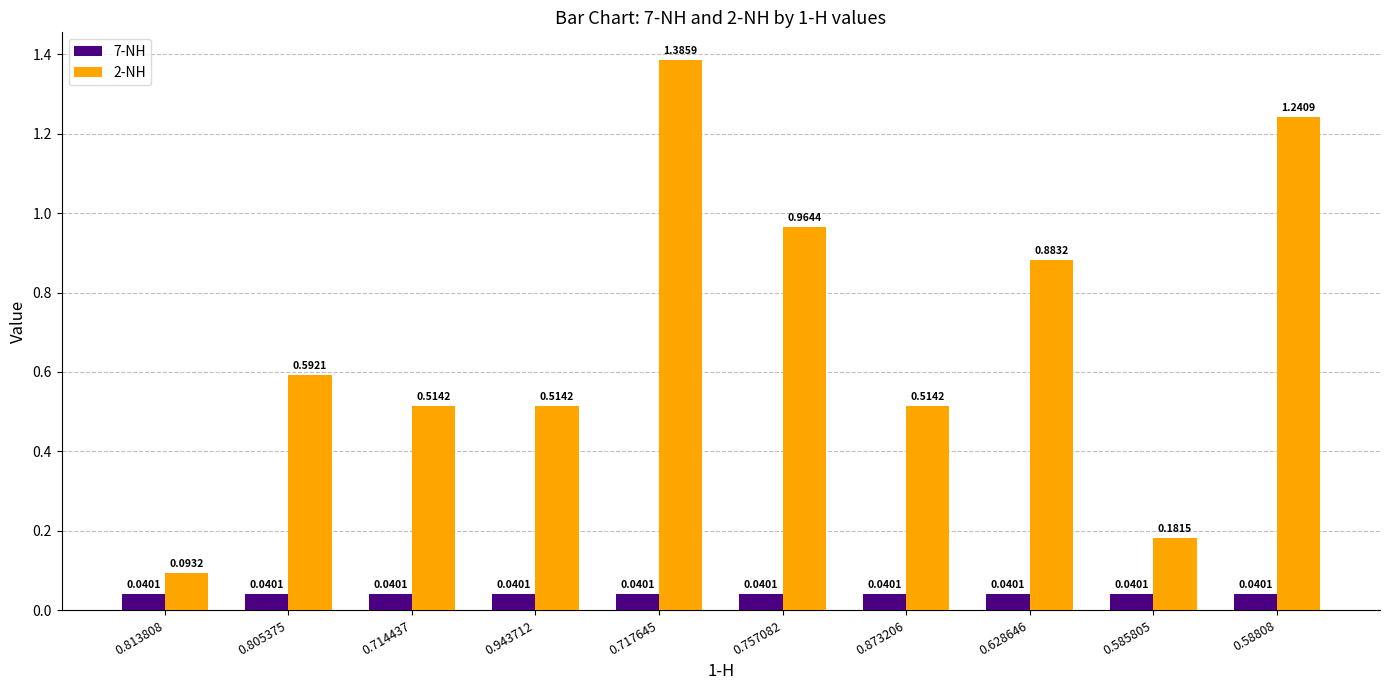

Which series has the widest spread of values?

2-NH